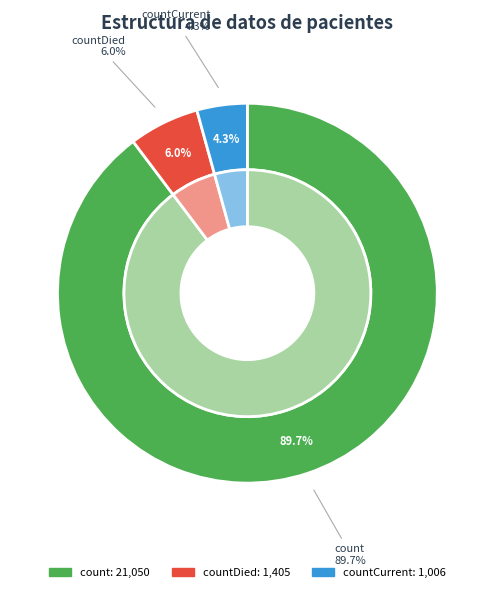

To the nearest percent, what is the combined percentage of count and countCurrent?

94%